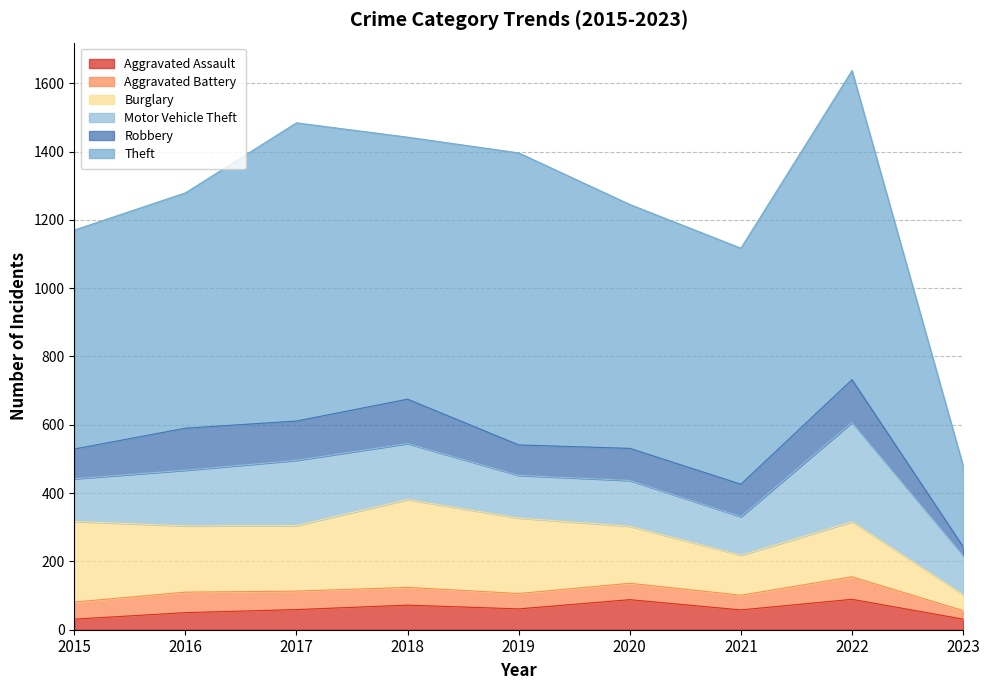

The value of Motor Vehicle Theft at 2020 is 134. True or false?

True